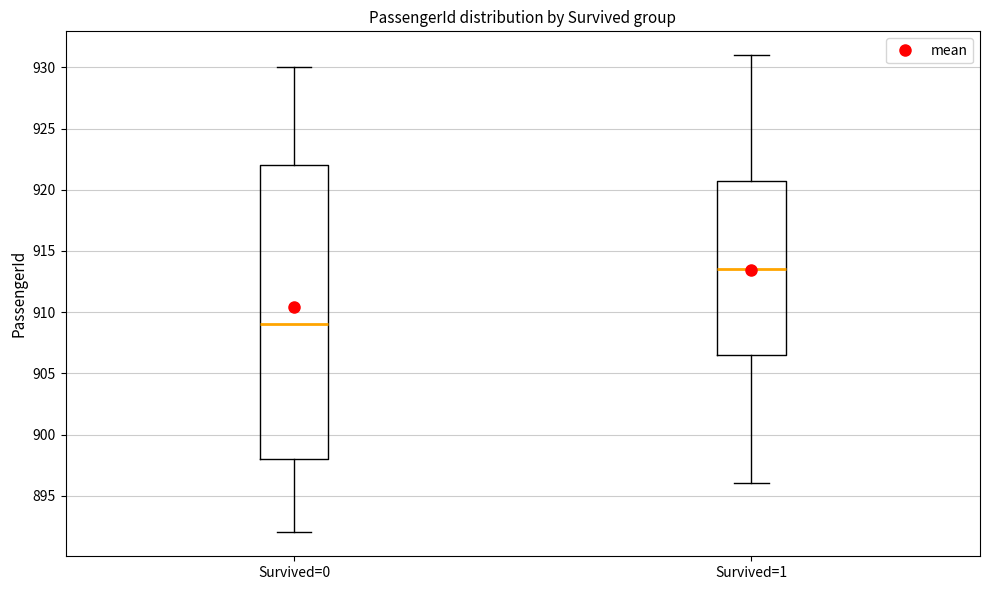

Which box has the highest median line?

Survived=1